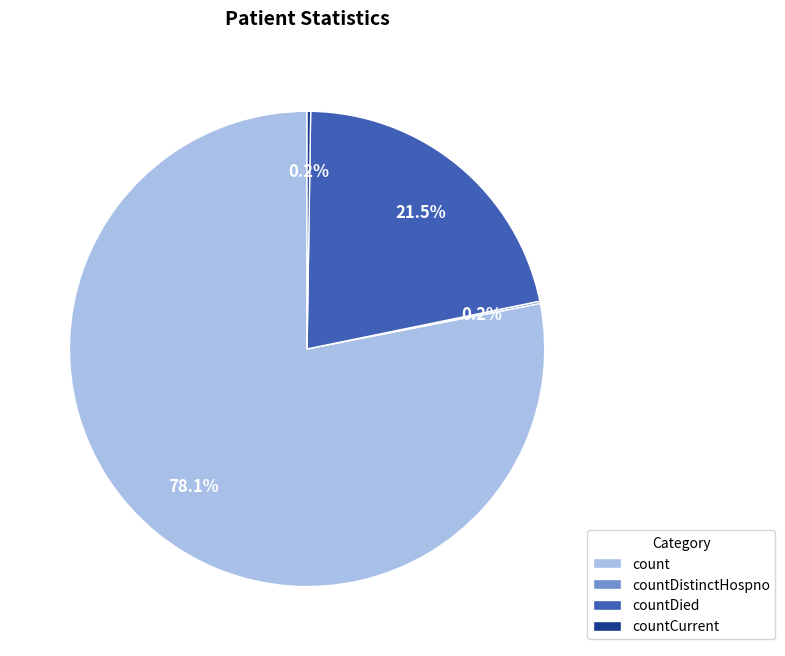

What is the majority slice?

count